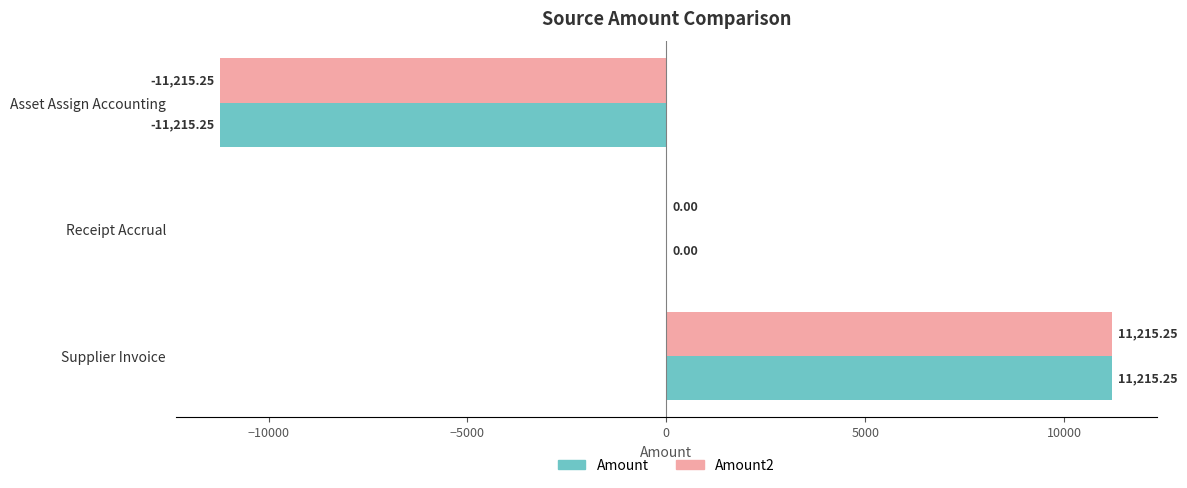

What is the sum of the Amount values at Receipt Accrual and Asset Assign Accounting?

-11215.2